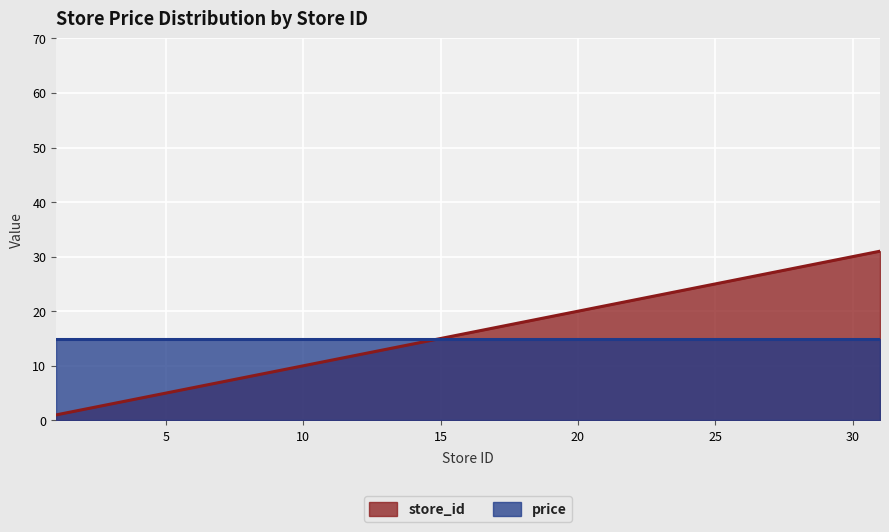

True or false: there are more than 0 points higher than both neighbors.

False